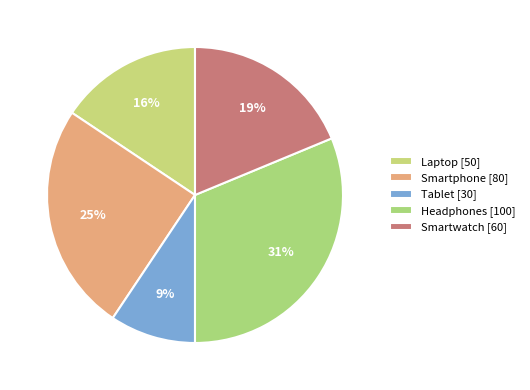

To the nearest percent, what percentage of the pie is Smartwatch?

19%